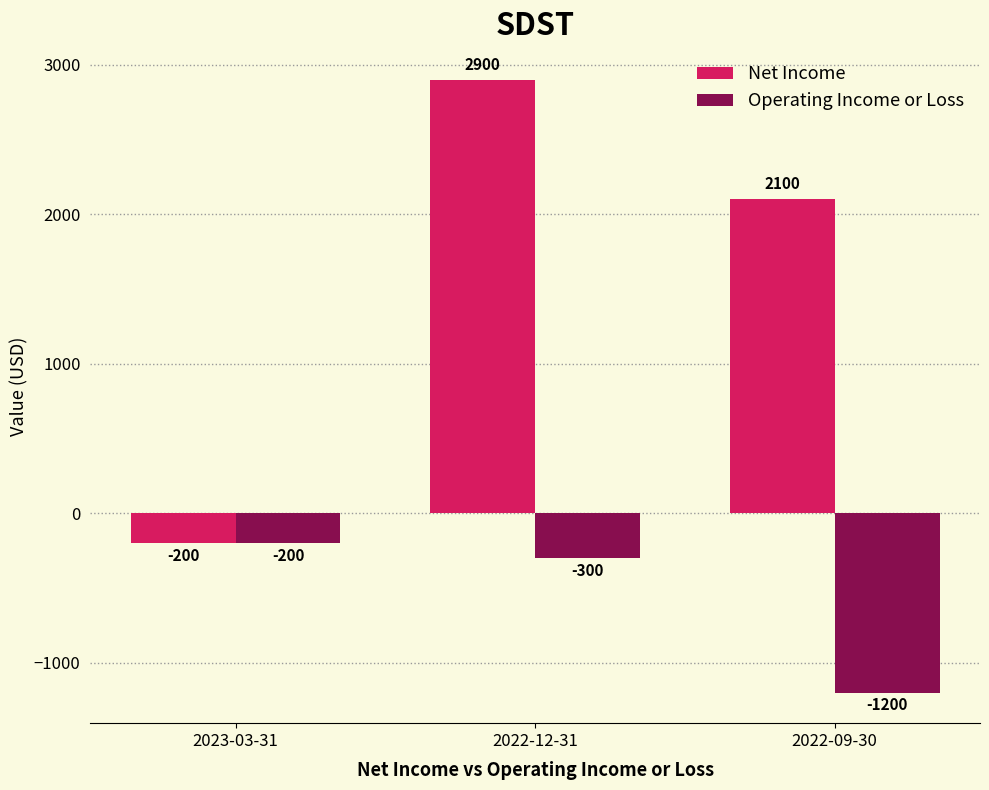

What is the difference between the Operating Income or Loss values at 2022-09-30 and 2022-12-31?

900